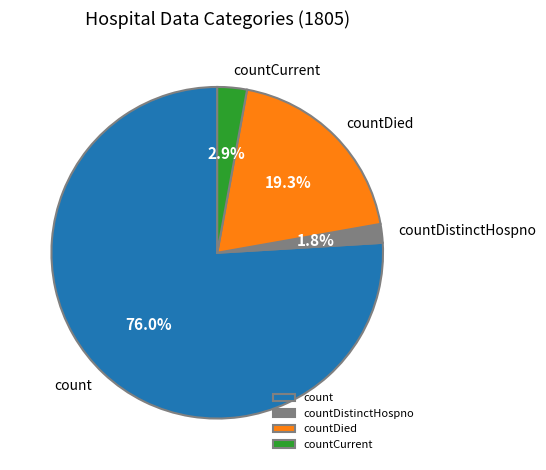

To the nearest percent, what portion does countDied represent?

19%